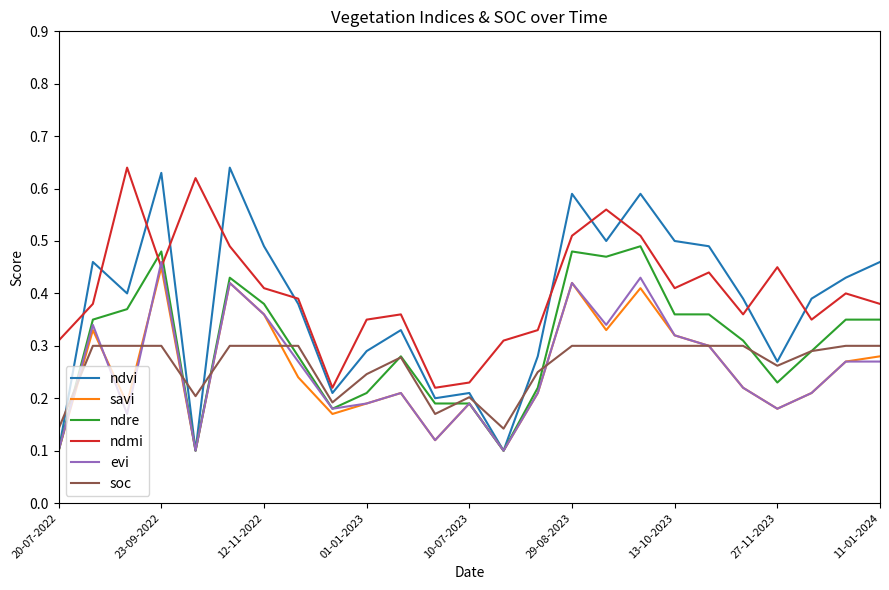

Which series has the largest range (max minus min)?

ndvi